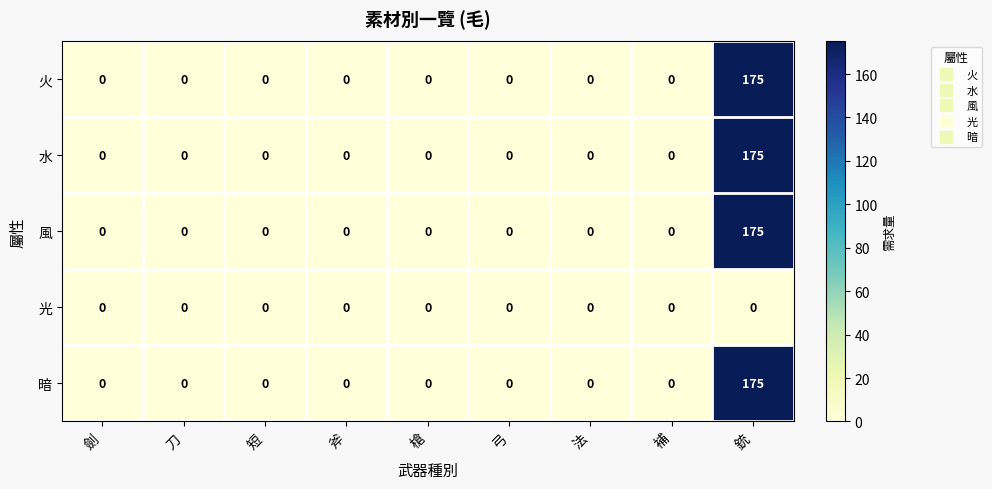

Is it true that 水 equals 90 at 銃?

False